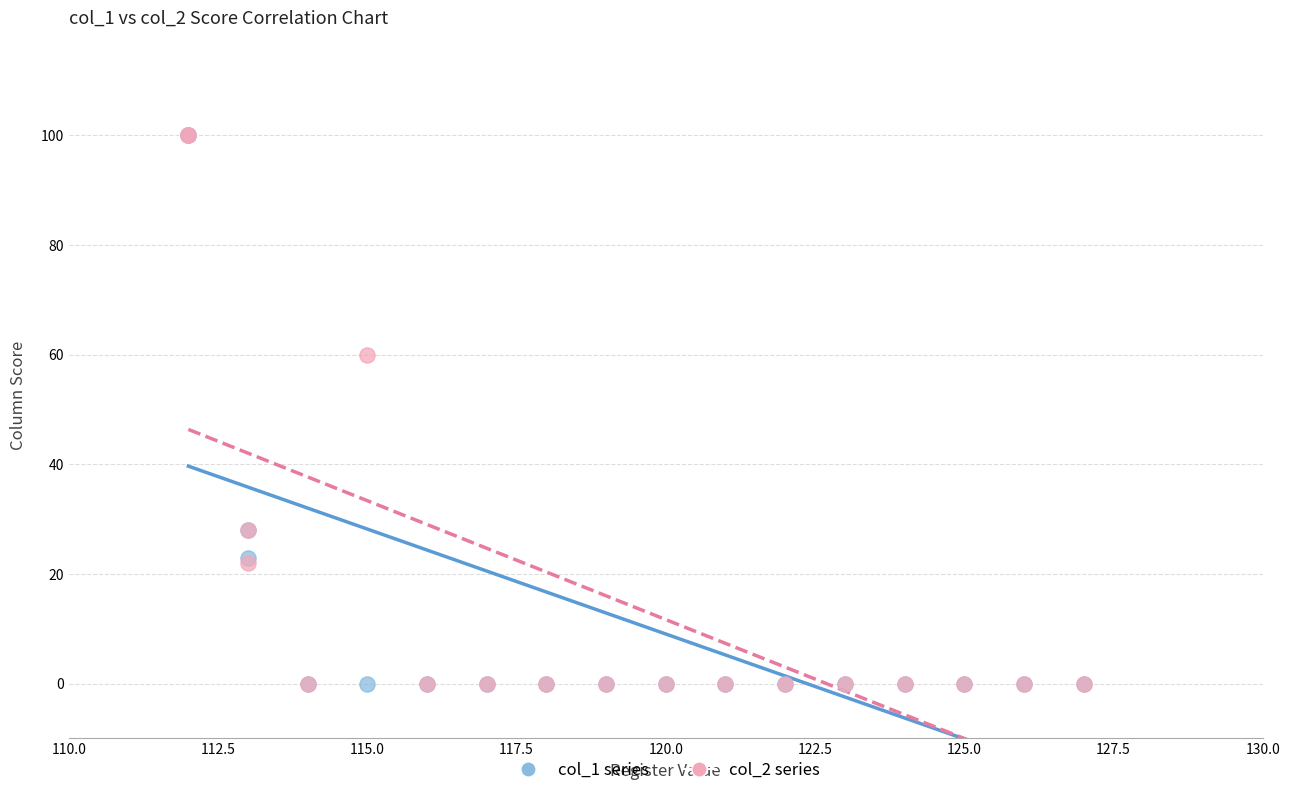

Across all series, what Y value is closest to 50?

60